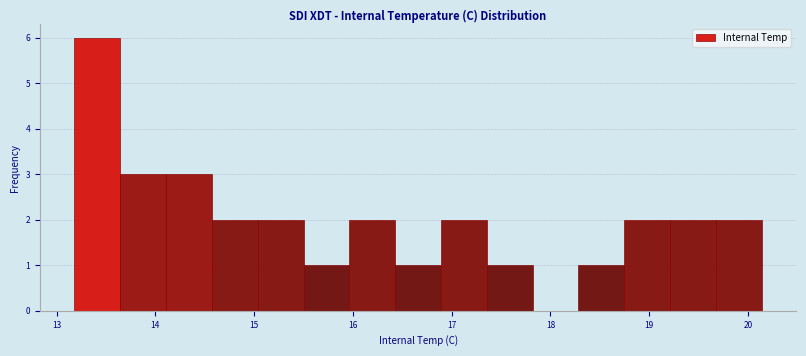

Reading left to right, transcribe this chart: for each bar, give the range it covers on the x-axis and its height. Neither the bar edges nor the heights are printed on the chart, so give them approximately, as read against the axes.

13.2 to 13.6: 6
13.6 to 14.1: 3
14.1 to 14.6: 3
14.6 to 15.0: 2
15.0 to 15.5: 2
15.5 to 16.0: 1
16.0 to 16.4: 2
16.4 to 16.9: 1
16.9 to 17.4: 2
17.4 to 17.8: 1
17.8 to 18.3: 0
18.3 to 18.7: 1
18.7 to 19.2: 2
19.2 to 19.7: 2
19.7 to 20.1: 2